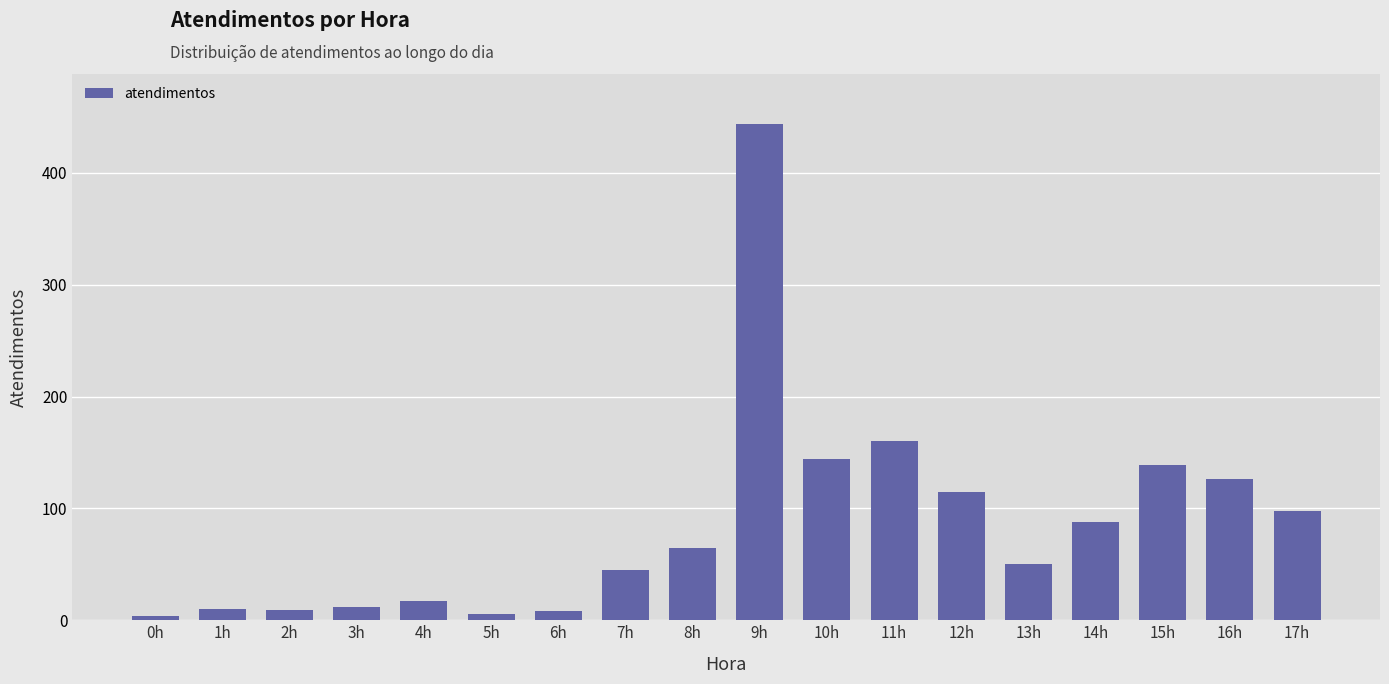

What is the average value?

86